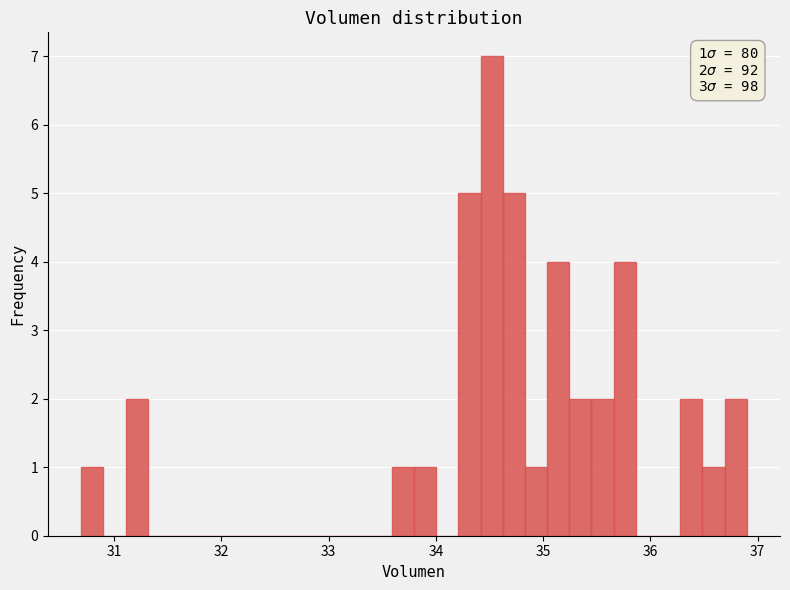

Read against the x-axis, roughly where is the centre of the tallest bar?

34.5